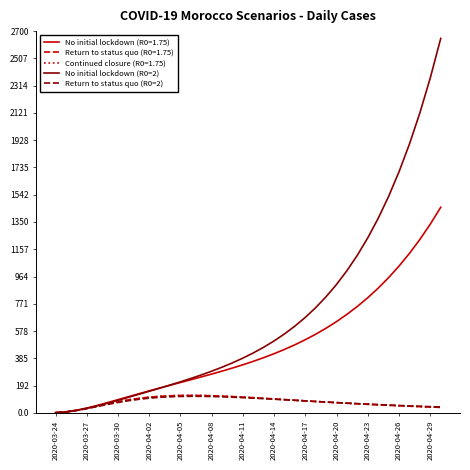

Does the chart have visible grid lines?

No